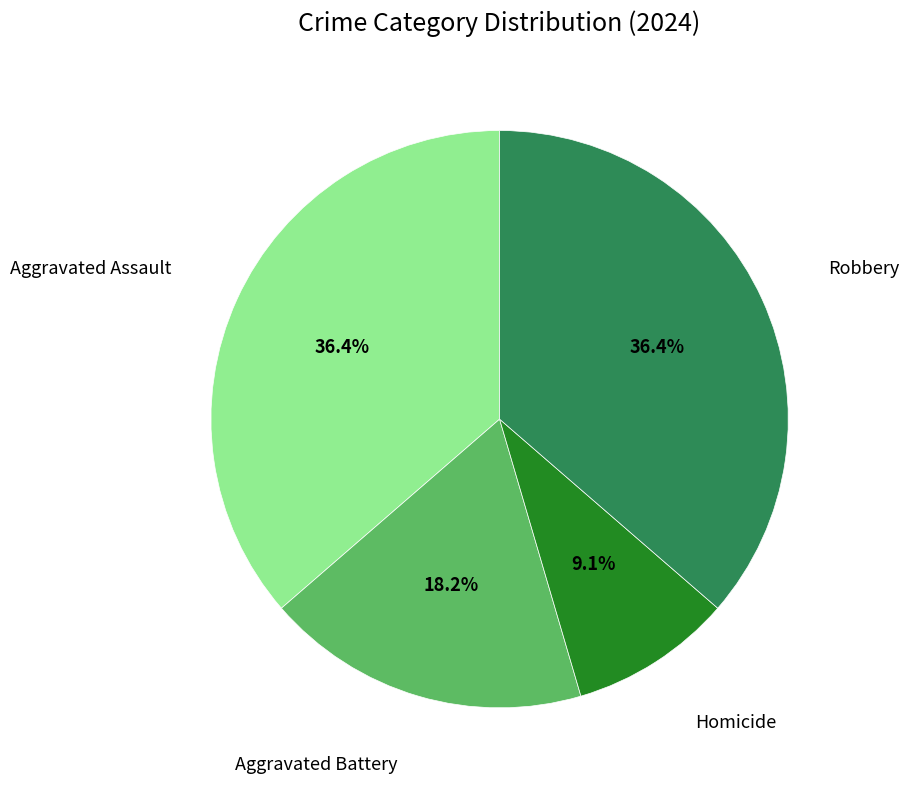

Is there a majority slice in this chart?

No